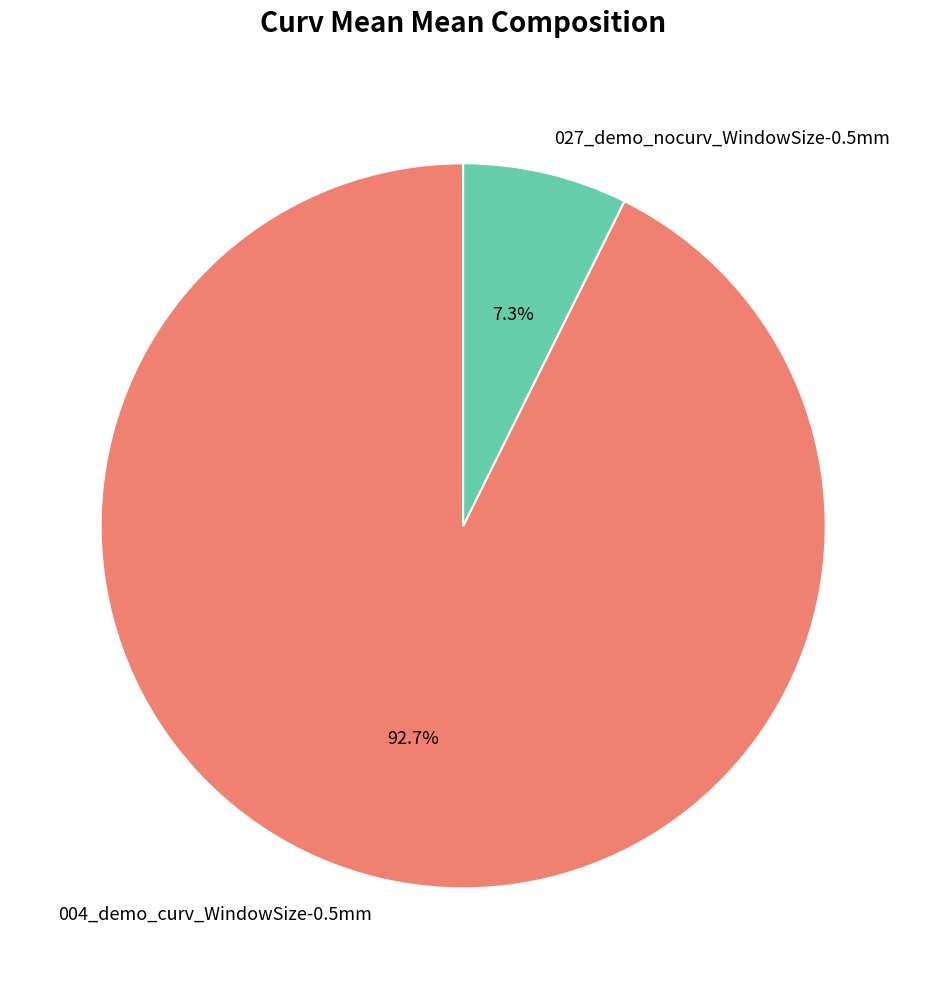

Count the number of slices in the pie.

2